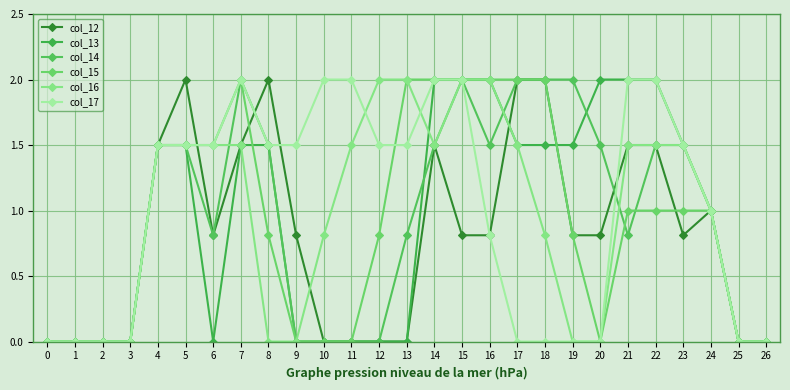

Is the value of col_15 at 18 greater than the value of col_17 at 6?

Yes